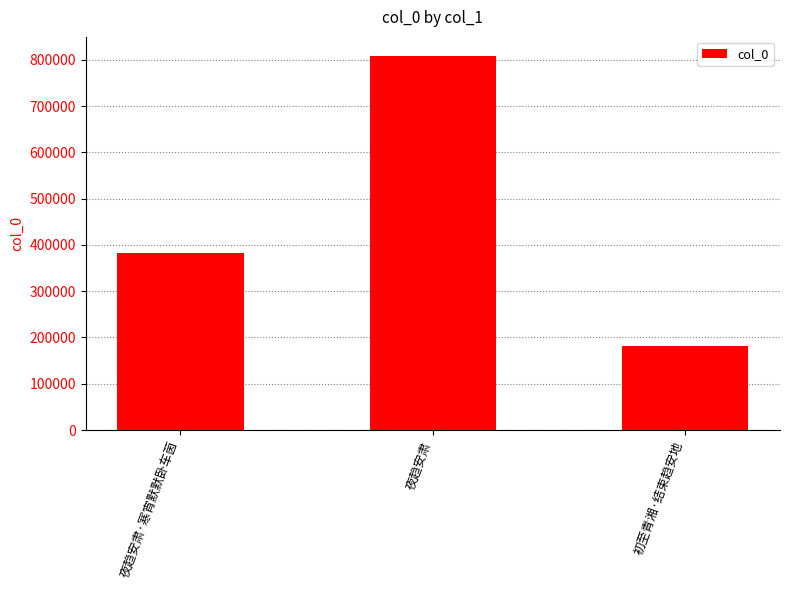

What is the value of the 2nd bar from the left?

808991